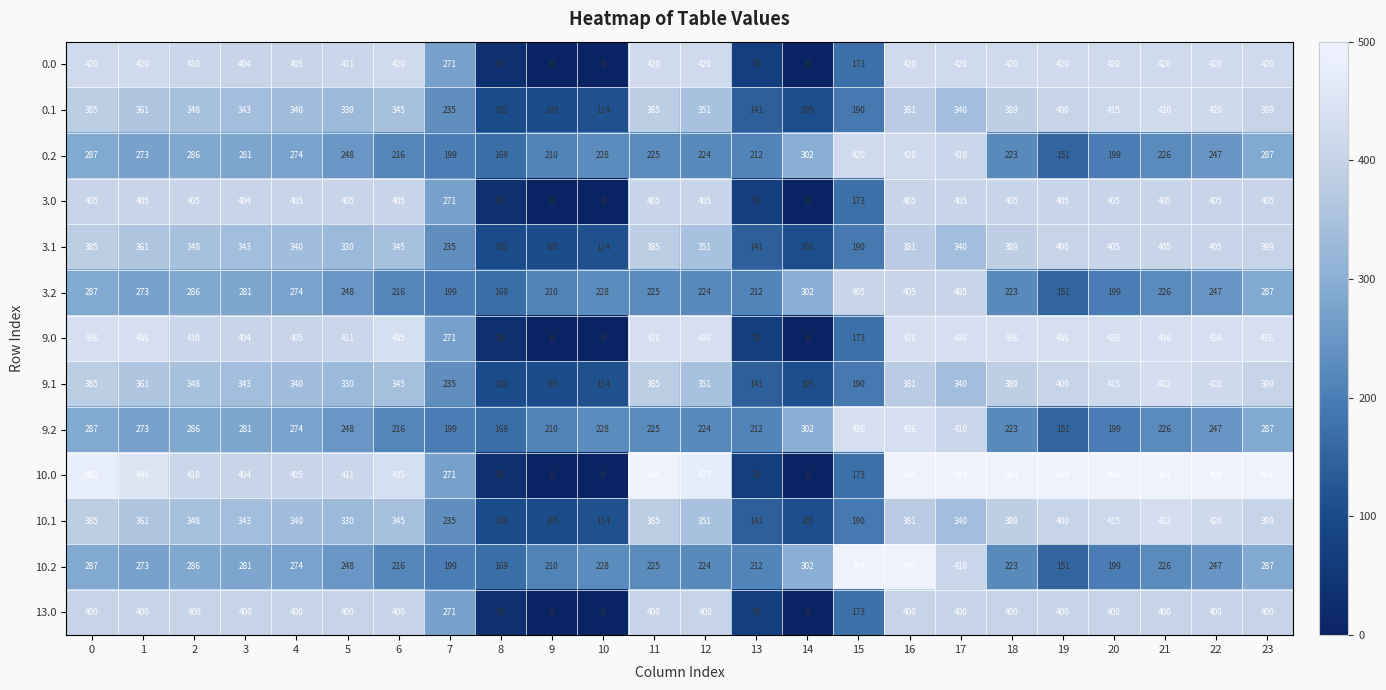

What is the difference between the highest and lowest values at 23?

207